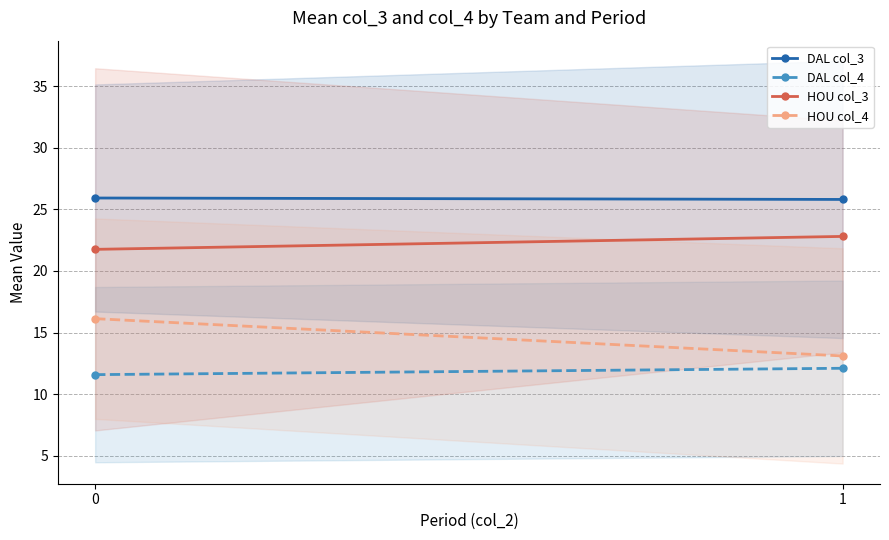

Which series has the largest total across all categories?

DAL col_3